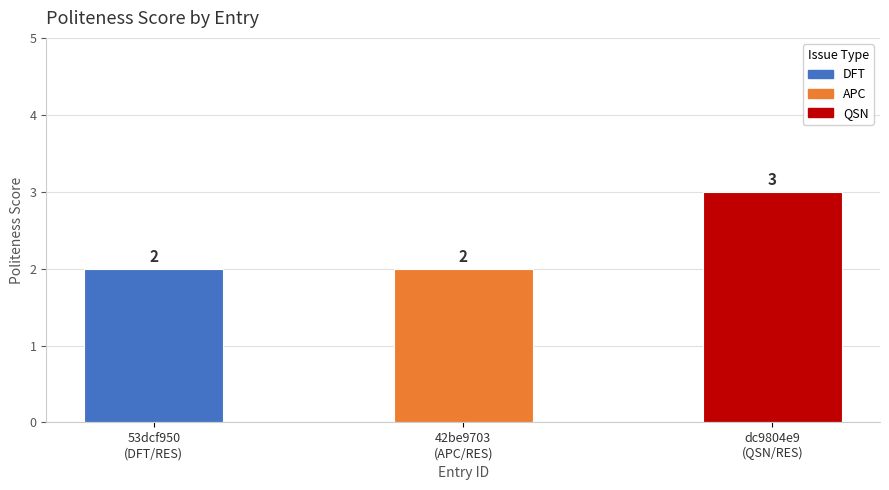

Is it true that the value at dc9804e9 (QSN/RES) is 2?

False